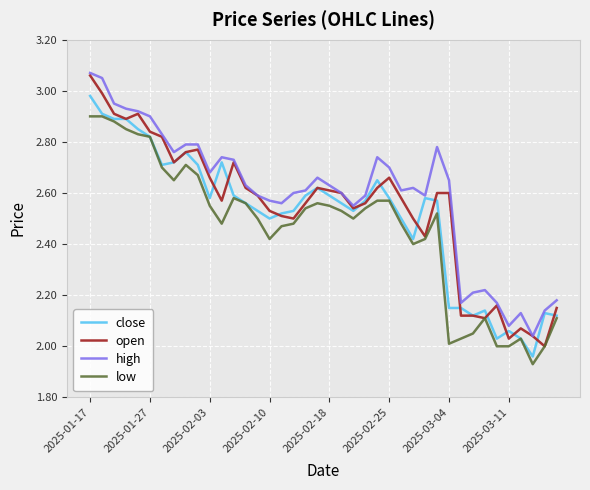

Rank the series by their average value, from highest to lowest.

high, open, close, low